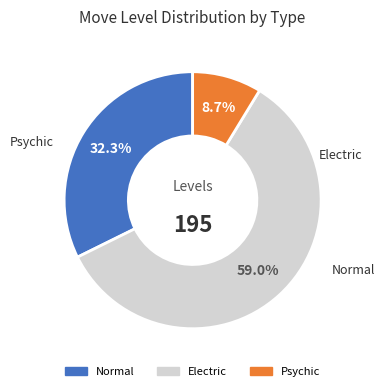

How many slices are in this pie chart?

3